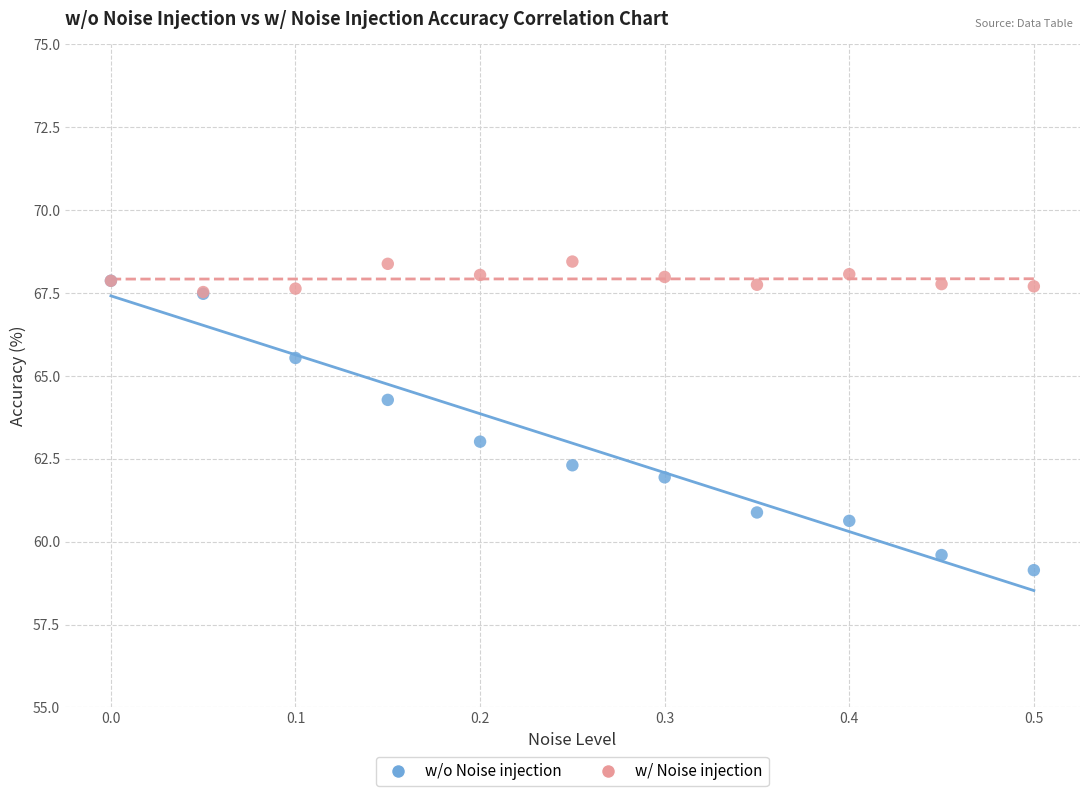

What are all the series names shown in the legend?

w/o Noise injection, w/ Noise injection